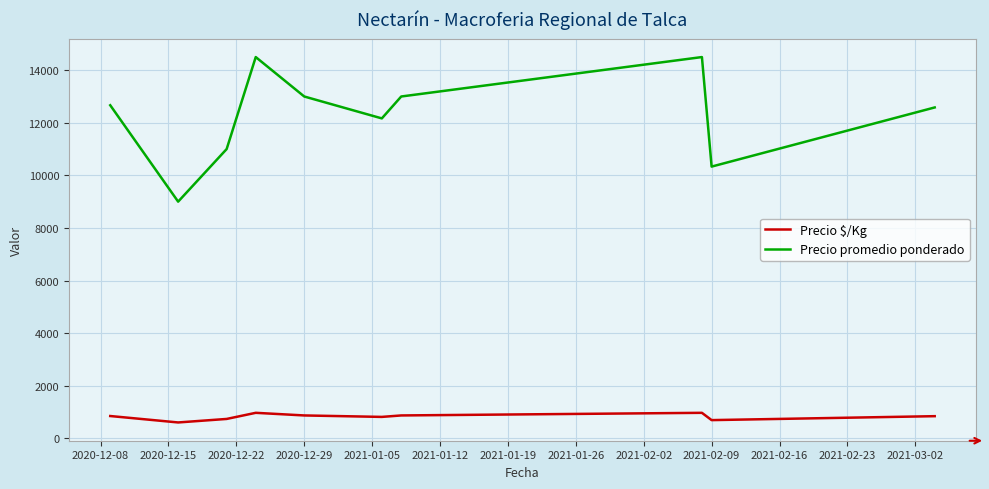

Does the chart display data point markers on the line(s)?

No